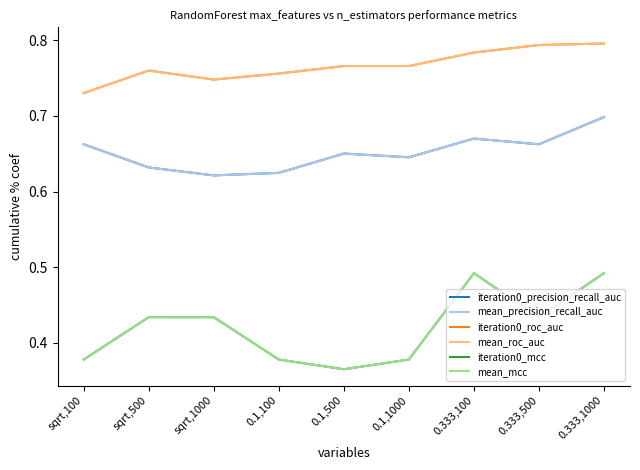

Between 0.1,1000 and 0.1,100, which is larger?

0.1,1000